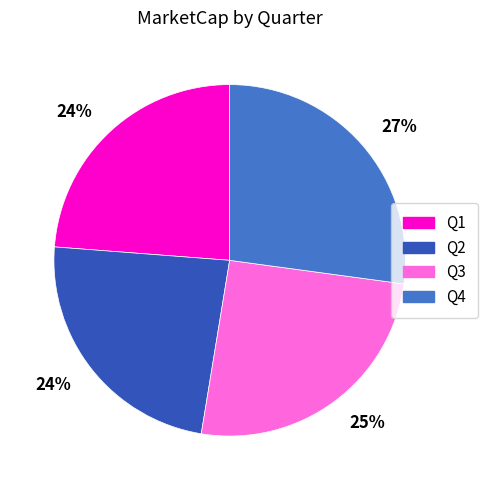

Does any single category account for the majority?

No